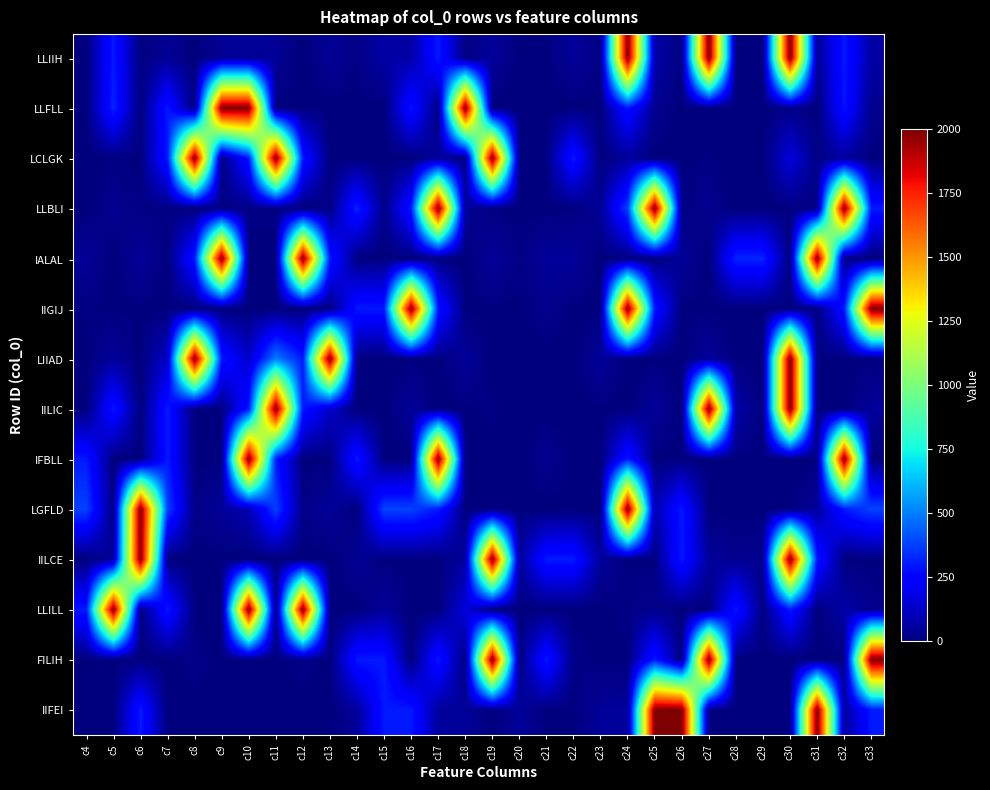

Reading right to left, transcribe all the data shown in this chart.

LLIIH: c33=70	c32=300	c31=40	c30=2000	c29=0	c28=0	c27=2000	c26=9	c25=70	c24=2000	c23=9	c22=50	c21=2	c20=2	c19=50	c18=9	c17=300	c16=70	c15=70	c14=18	c13=40	c12=0	c11=40	c10=40	c9=40	c8=0	c7=40	c6=9	c5=300	c4=0
LLFLL: c33=30	c32=290	c31=0	c30=18	c29=0	c28=0	c27=3	c26=0	c25=30	c24=290	c23=3	c22=0	c21=0	c20=0	c19=0	c18=2000	c17=0	c16=290	c15=0	c14=0	c13=0	c12=4	c11=0	c10=2000	c9=2000	c8=0	c7=300	c6=0	c5=320	c4=0
LCLGK: c33=0	c32=50	c31=15	c30=170	c29=0	c28=0	c27=9	c26=4	c25=0	c24=50	c23=0	c22=300	c21=9	c20=0	c19=2000	c18=0	c17=50	c16=0	c15=0	c14=0	c13=4	c12=300	c11=2000	c10=300	c9=4	c8=2000	c7=300	c6=4	c5=9	c4=0
LLBLI: c33=300	c32=2000	c31=11	c30=6	c29=0	c28=0	c27=30	c26=11	c25=2000	c24=380	c23=45	c22=6	c21=2	c20=2	c19=6	c18=45	c17=2000	c16=300	c15=18	c14=320	c13=11	c12=0	c11=11	c10=11	c9=11	c8=0	c7=11	c6=11	c5=30	c4=0
IALAL: c33=0	c32=4	c31=2000	c30=0	c29=320	c28=320	c27=0	c26=50	c25=0	c24=4	c23=0	c22=50	c21=50	c20=15	c19=50	c18=0	c17=4	c16=0	c15=0	c14=4	c13=300	c12=2000	c11=4	c10=4	c9=2000	c8=300	c7=4	c6=50	c5=0	c4=45
IIGIJ: c33=2000	c32=300	c31=4	c30=4	c29=0	c28=0	c27=4	c26=4	c25=300	c24=2000	c23=4	c22=4	c21=25	c20=4	c19=4	c18=4	c17=300	c16=2000	c15=300	c14=300	c13=0	c12=0	c11=0	c10=0	c9=0	c8=0	c7=0	c6=4	c5=4	c4=9
LIIAD: c33=4	c32=0	c31=0	c30=2000	c29=2	c28=2	c27=50	c26=0	c25=4	c24=0	c23=50	c22=0	c21=0	c20=0	c19=0	c18=50	c17=0	c16=4	c15=0	c14=0	c13=2000	c12=300	c11=500	c10=130	c9=300	c8=2000	c7=130	c6=0	c5=50	c4=2
IILIC: c33=50	c32=0	c31=0	c30=2000	c29=0	c28=75	c27=2000	c26=0	c25=50	c24=0	c23=4	c22=0	c21=0	c20=0	c19=11	c18=4	c17=0	c16=50	c15=0	c14=0	c13=130	c12=300	c11=2000	c10=300	c9=4	c8=0	c7=300	c6=0	c5=300	c4=0
IFBLL: c33=0	c32=2000	c31=4	c30=0	c29=4	c28=4	c27=0	c26=4	c25=0	c24=300	c23=0	c22=4	c21=30	c20=2	c19=4	c18=0	c17=2000	c16=0	c15=2	c14=300	c13=4	c12=4	c11=300	c10=2000	c9=4	c8=4	c7=300	c6=4	c5=0	c4=300
LGFLD: c33=380	c32=300	c31=50	c30=3	c29=3	c28=3	c27=3	c26=300	c25=90	c24=2000	c23=3	c22=4	c21=0	c20=3	c19=4	c18=3	c17=300	c16=380	c15=380	c14=0	c13=50	c12=18	c11=380	c10=90	c9=50	c8=18	c7=380	c6=2000	c5=3	c4=380
IILCE: c33=4	c32=4	c31=300	c30=2000	c29=30	c28=30	c27=50	c26=300	c25=4	c24=4	c23=50	c22=300	c21=300	c20=50	c19=2000	c18=50	c17=4	c16=4	c15=4	c14=40	c13=0	c12=0	c11=0	c10=0	c9=0	c8=0	c7=0	c6=2000	c5=50	c4=0
LLILL: c33=25	c32=75	c31=0	c30=300	c29=4	c28=300	c27=3	c26=0	c25=25	c24=15	c23=3	c22=0	c21=0	c20=4	c19=0	c18=170	c17=0	c16=0	c15=50	c14=0	c13=0	c12=2000	c11=0	c10=2000	c9=4	c8=0	c7=300	c6=0	c5=2000	c4=300
FILIH: c33=2000	c32=2	c31=0	c30=0	c29=0	c28=0	c27=2000	c26=2	c25=300	c24=2	c23=4	c22=18	c21=300	c20=4	c19=2000	c18=0	c17=300	c16=0	c15=300	c14=300	c13=2	c12=18	c11=2	c10=2	c9=2	c8=18	c7=2	c6=0	c5=0	c4=0
IIFEI: c33=300	c32=50	c31=2000	c30=4	c29=4	c28=0	c27=4	c26=2000	c25=2000	c24=50	c23=50	c22=4	c21=4	c20=50	c19=4	c18=50	c17=50	c16=300	c15=300	c14=50	c13=0	c12=0	c11=0	c10=0	c9=0	c8=0	c7=0	c6=300	c5=4	c4=0